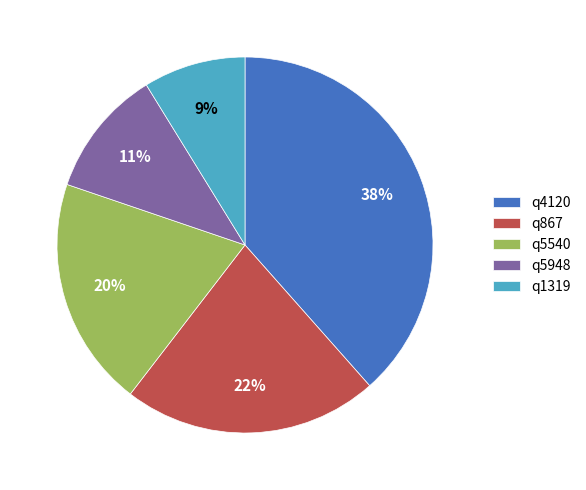

Does any single category account for the majority?

No